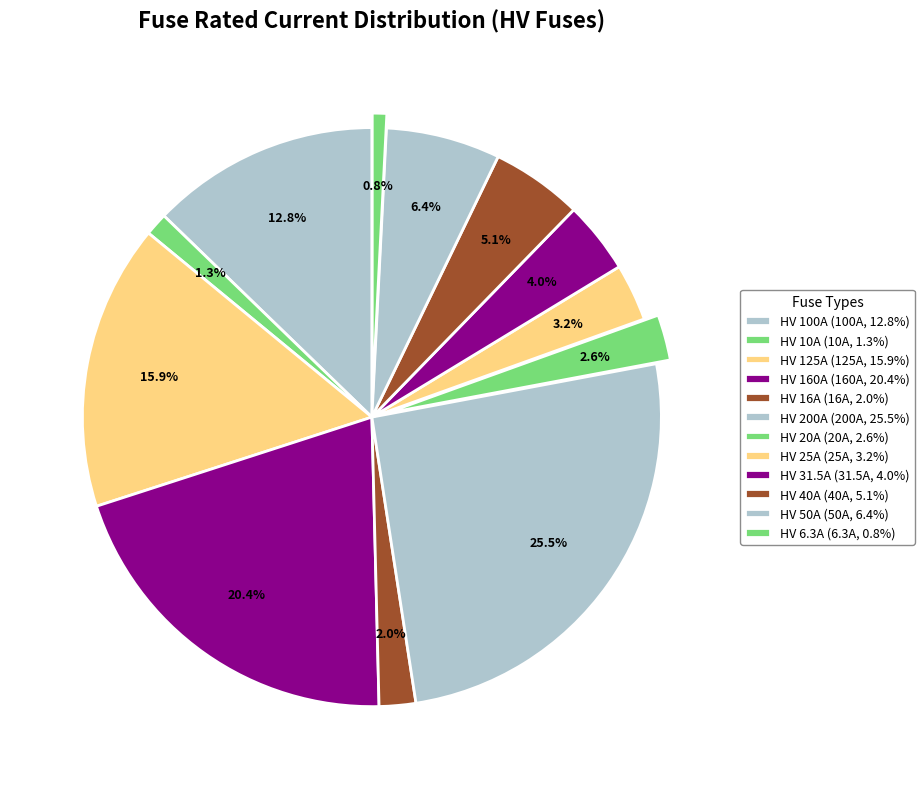

Count the number of slices in the pie.

12